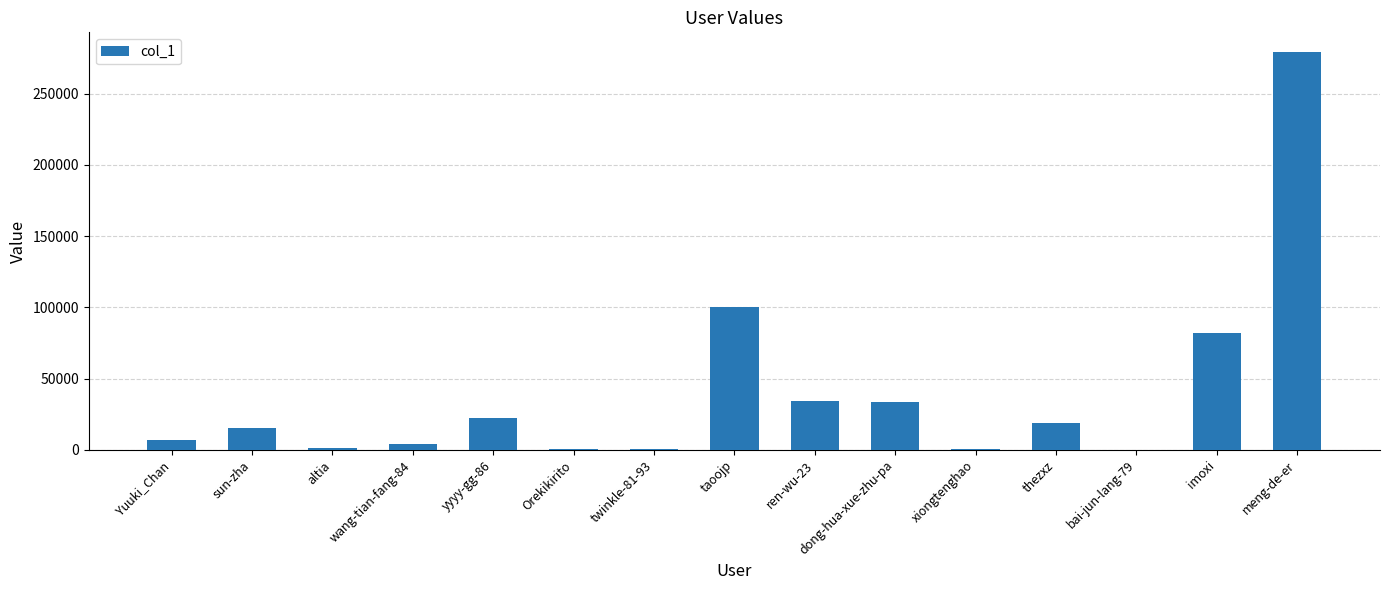

Is it true that the value at ren-wu-23 is 22325?

False